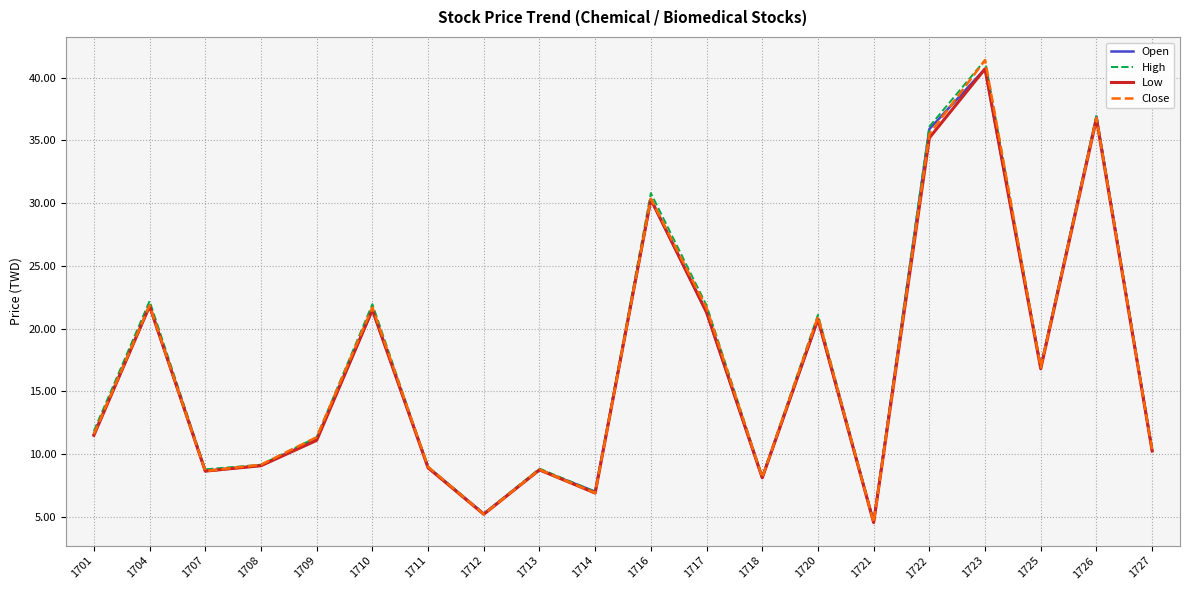

Which series has the largest range (max minus min)?

Close